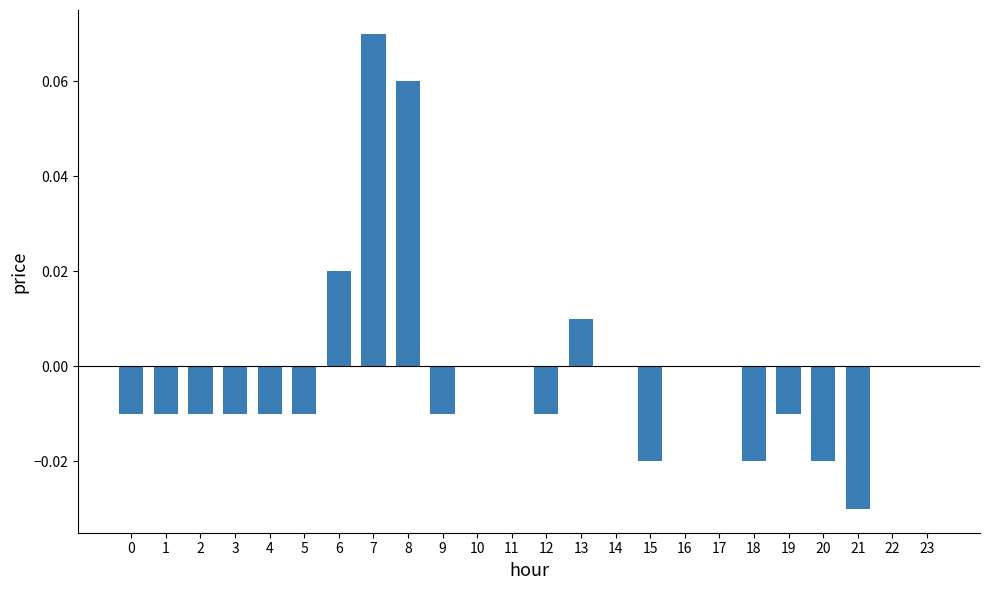

Count the number of data series in this chart.

1